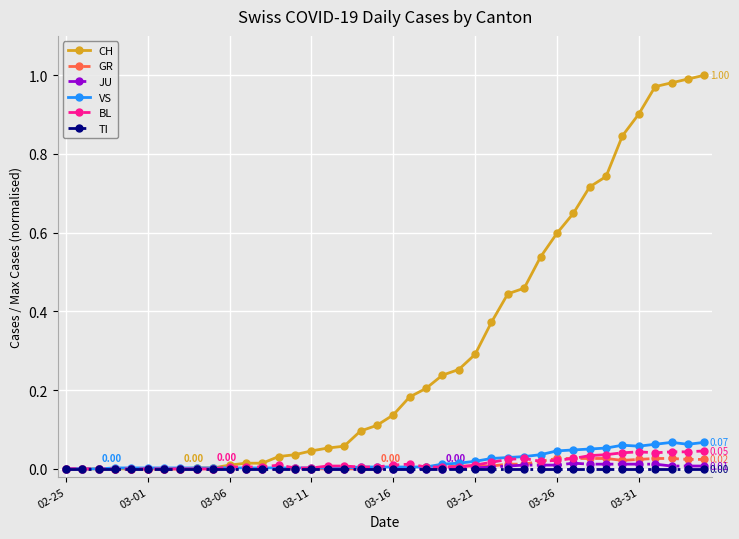

Which series has the largest total across all categories?

CH